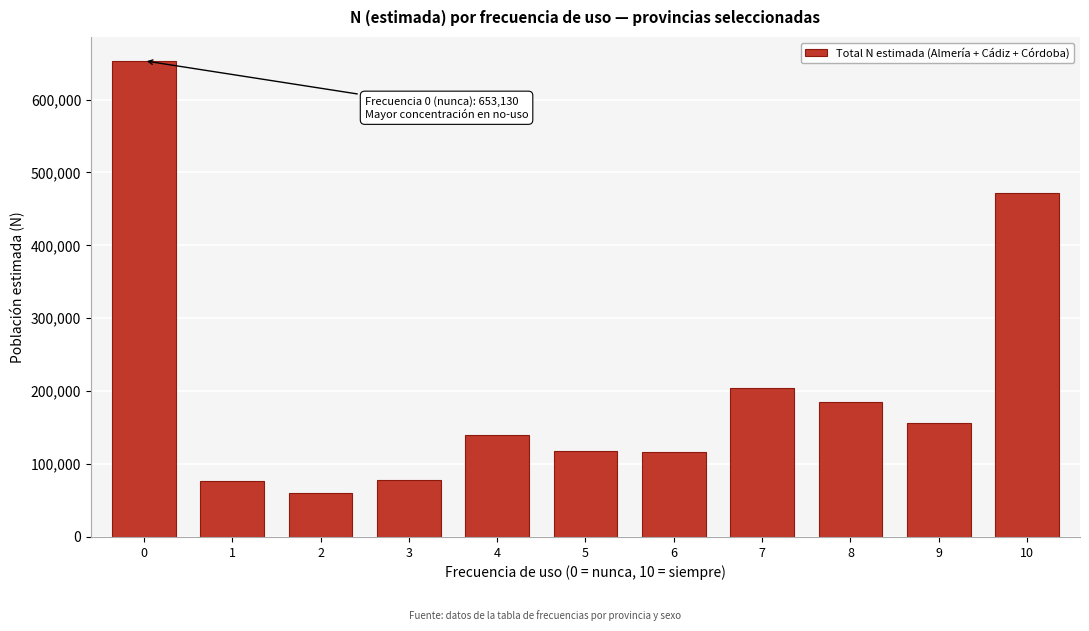

What is the value of the 8th bar from the left?

203891